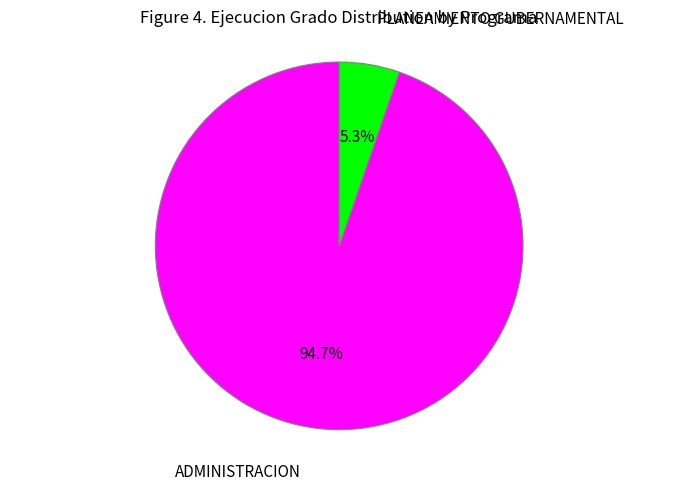

Is the sum of PLANEAMIENTO GUBERNAMENTAL and ADMINISTRACION greater than half?

Yes